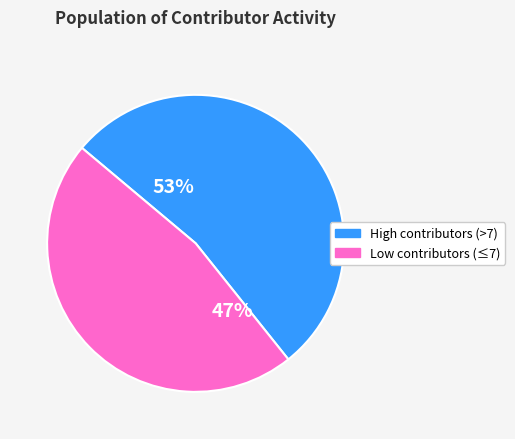

How many slices are in this pie chart?

2